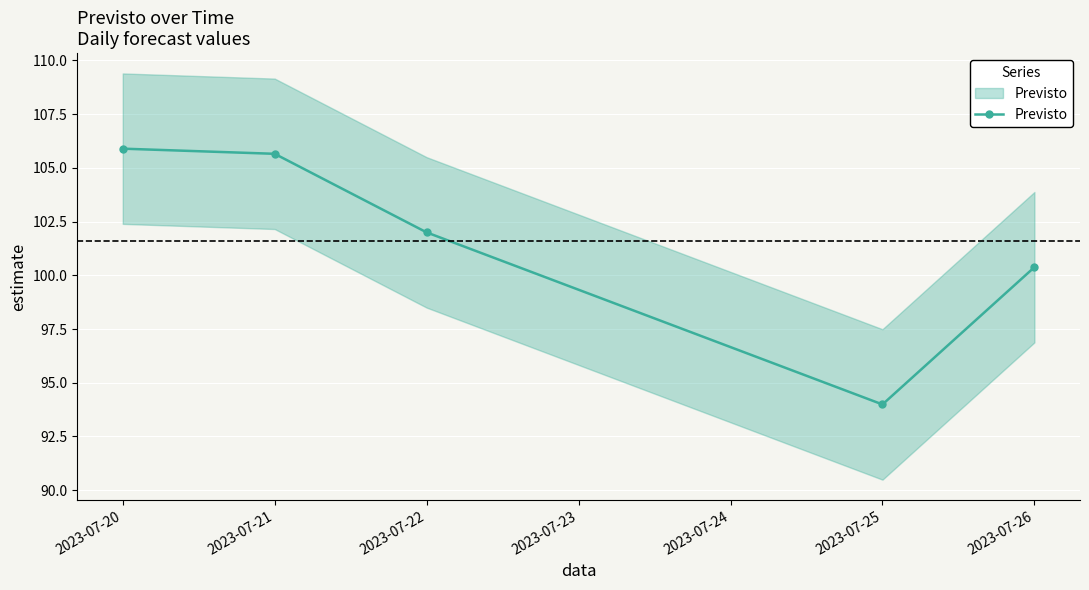

The value at 2023-07-21 is 105.7. True or false?

True